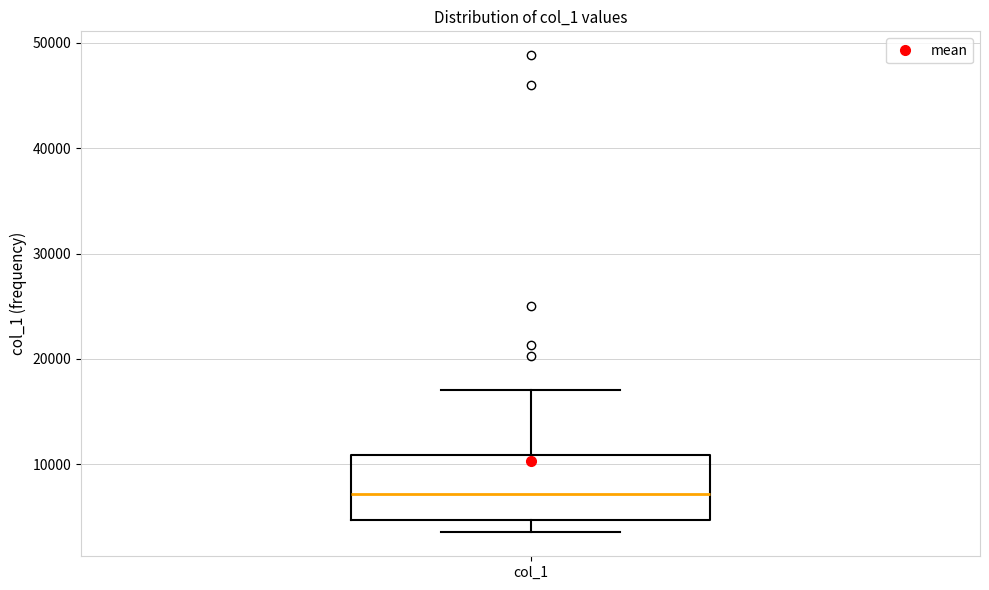

Where is the upper edge of the box for col_1 on the y-axis? The values are not printed on the chart, so give them approximately, as read against the axis.

11000